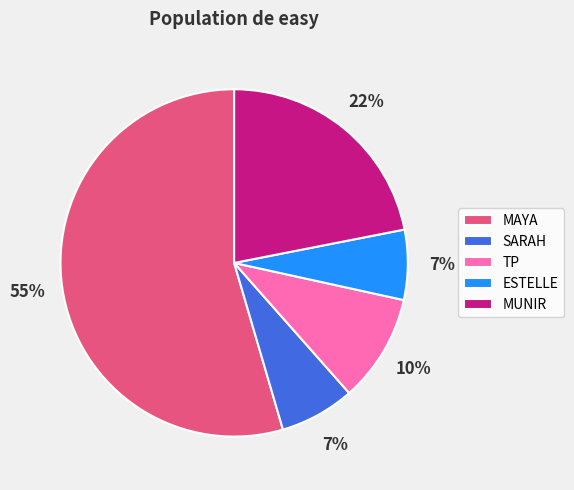

Does MAYA represent more than half of the total?

Yes